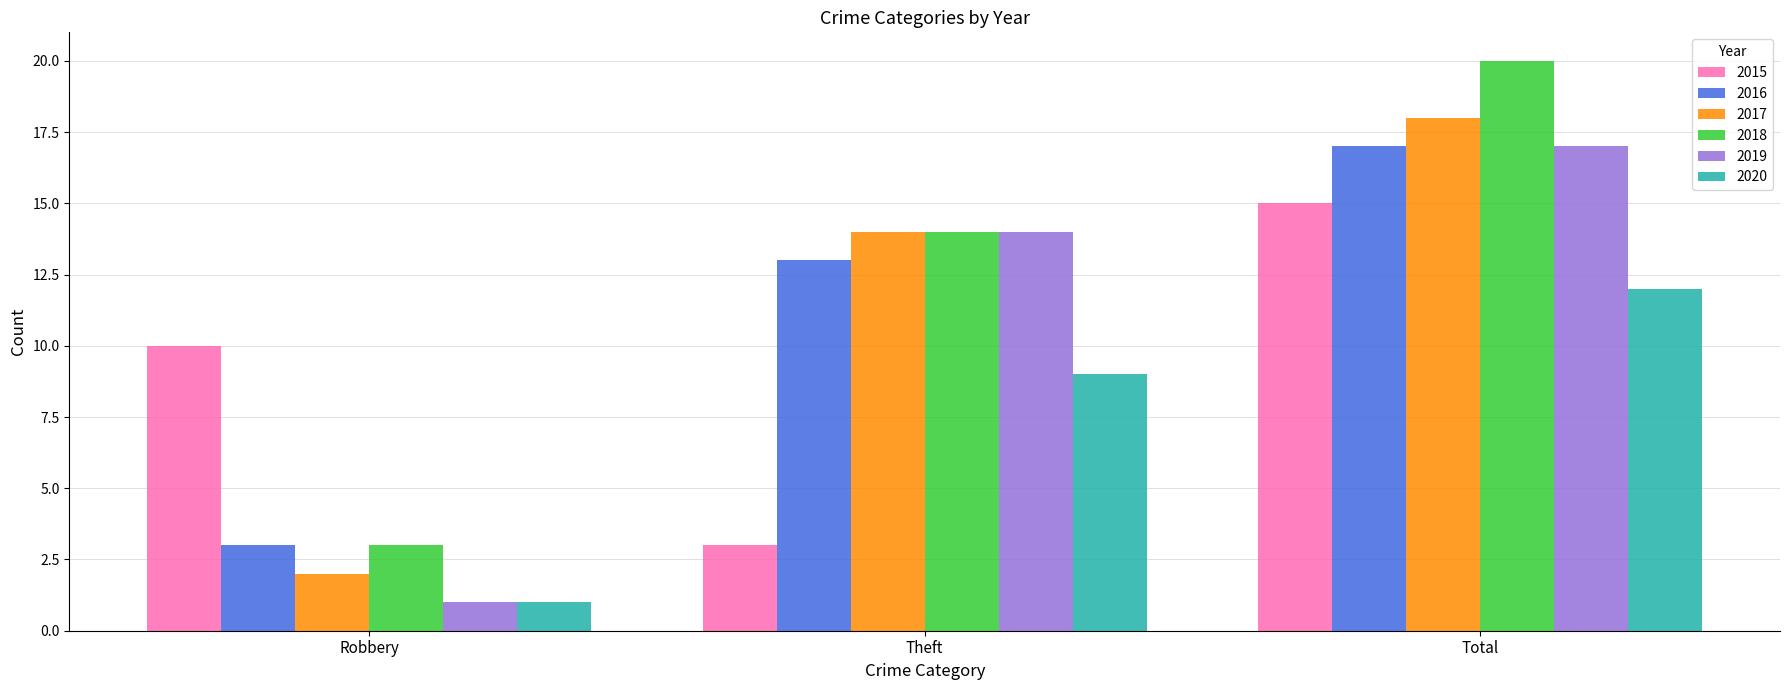

How many data points does each series have?

3